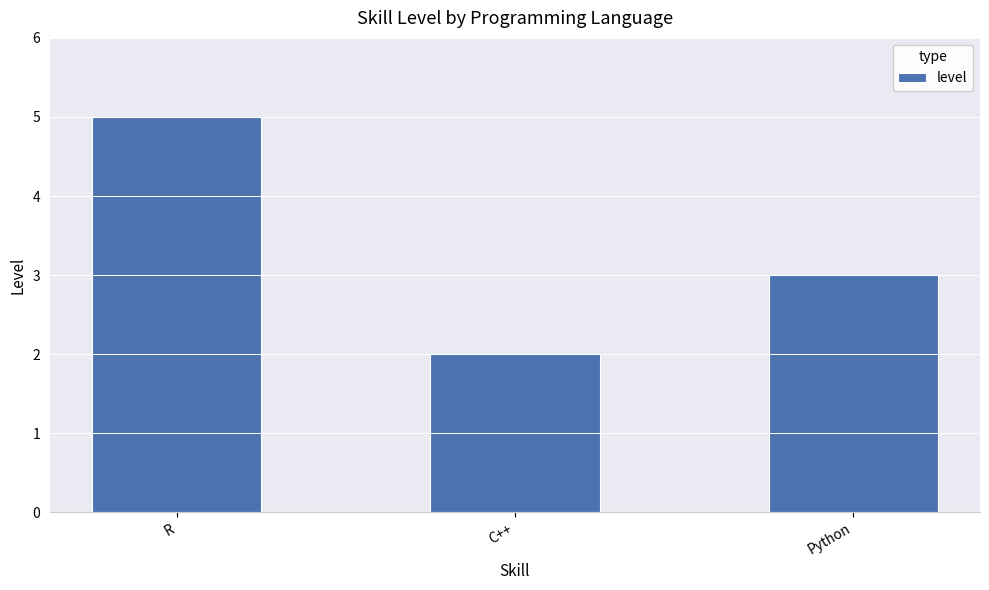

Where does the data first go above 3?

R